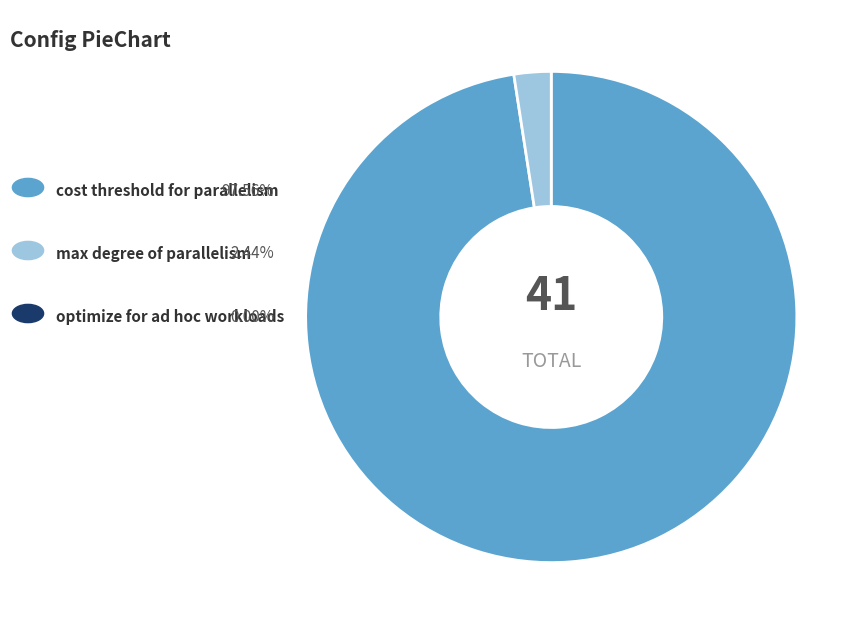

Does any single category account for the majority?

Yes